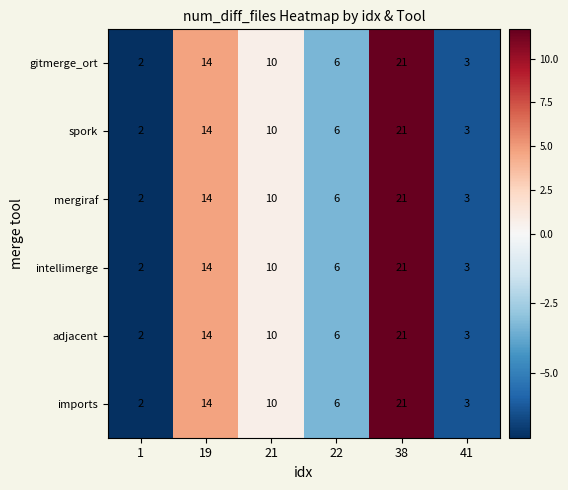

Count the number of categories in the chart.

6